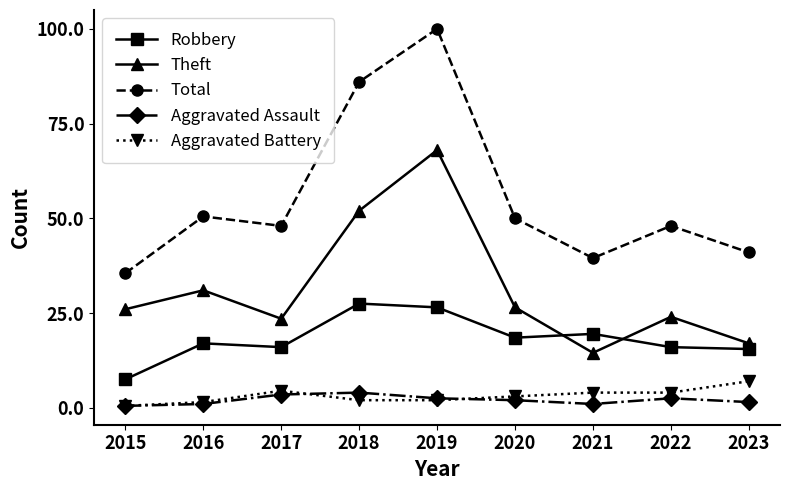

Is this an area chart (filled region under the line)?

No